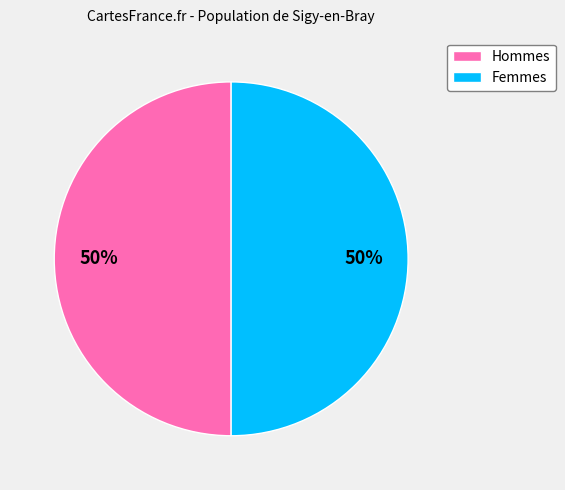

To the nearest percent, what is the average slice percentage?

50%